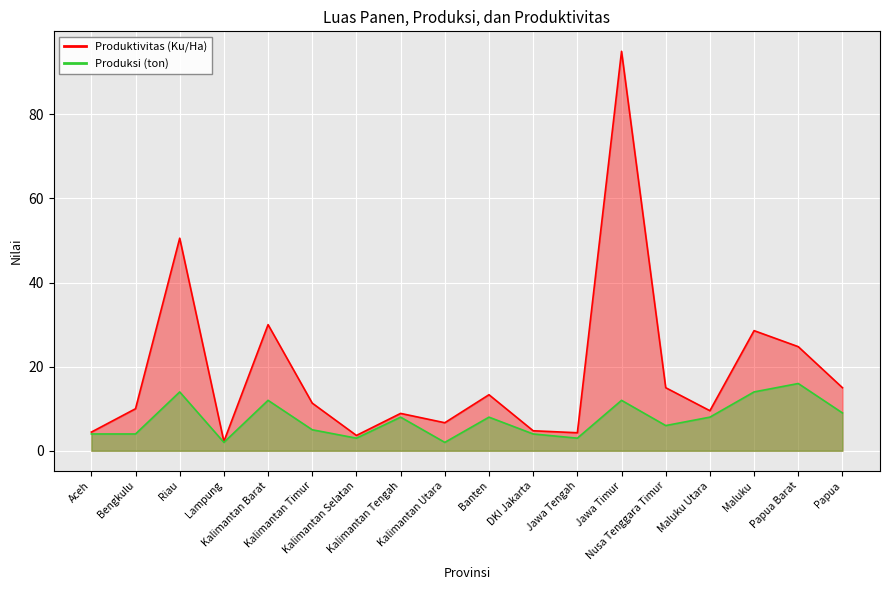

At how many categories does at least one series exceed 65?

1